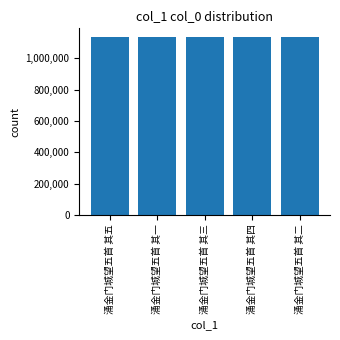

What is the value of the 2nd bar from the left?

1135434